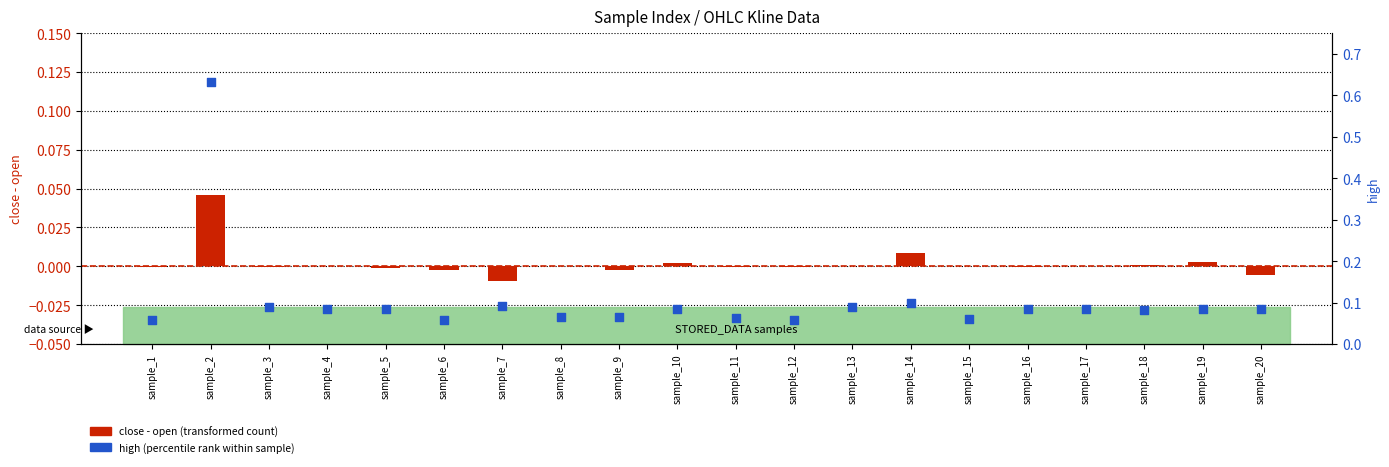

Which series has the largest Y range (max minus min)?

high (percentile rank within sample)